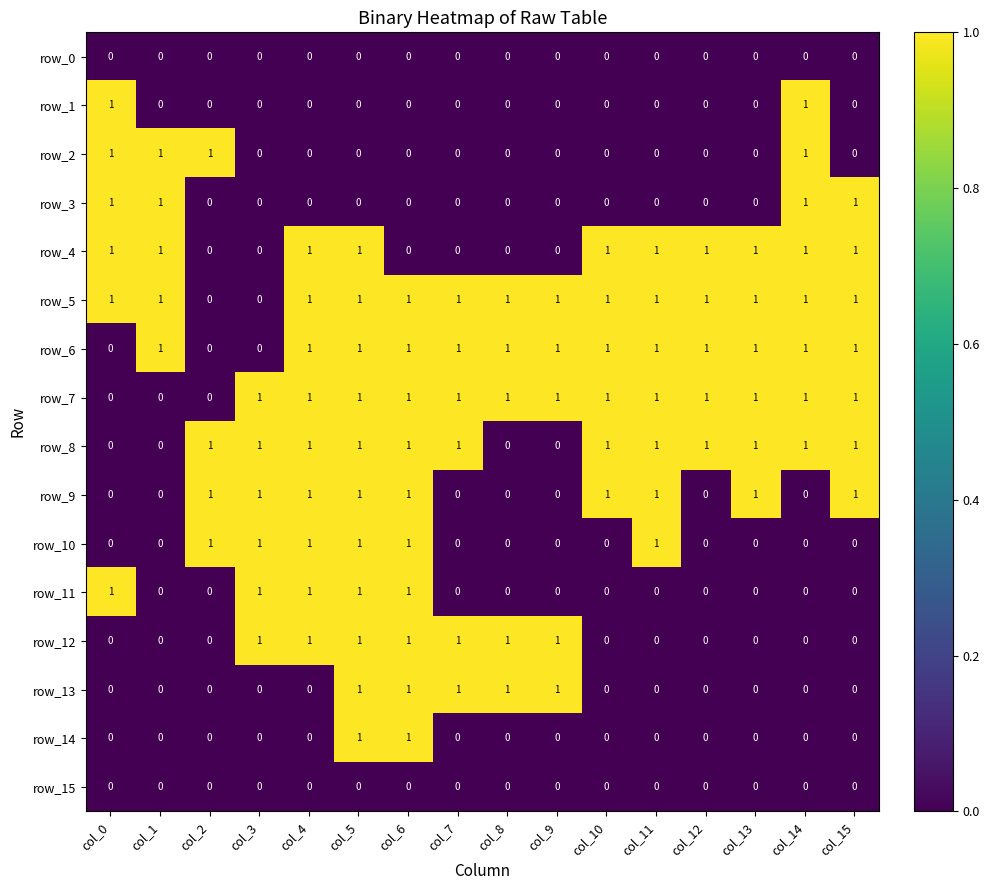

At which category is the sum across all series the highest?

col_5